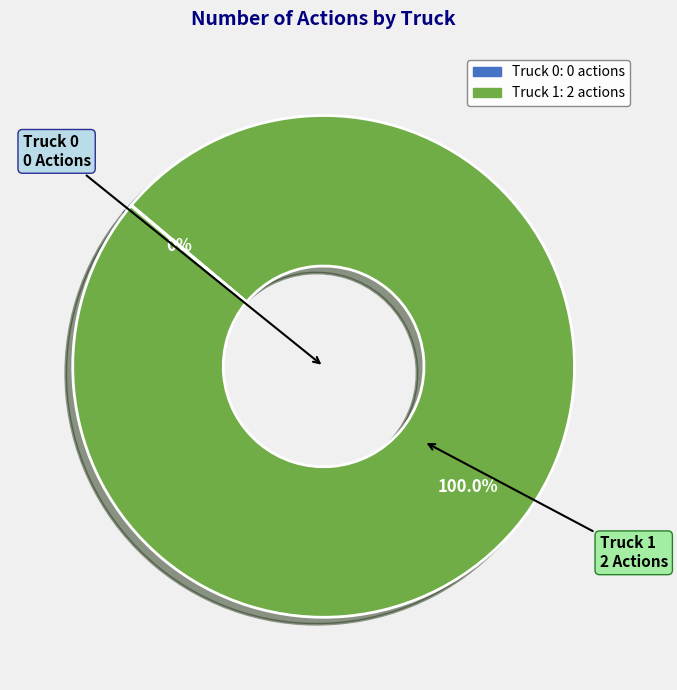

What is the majority slice?

Truck 1